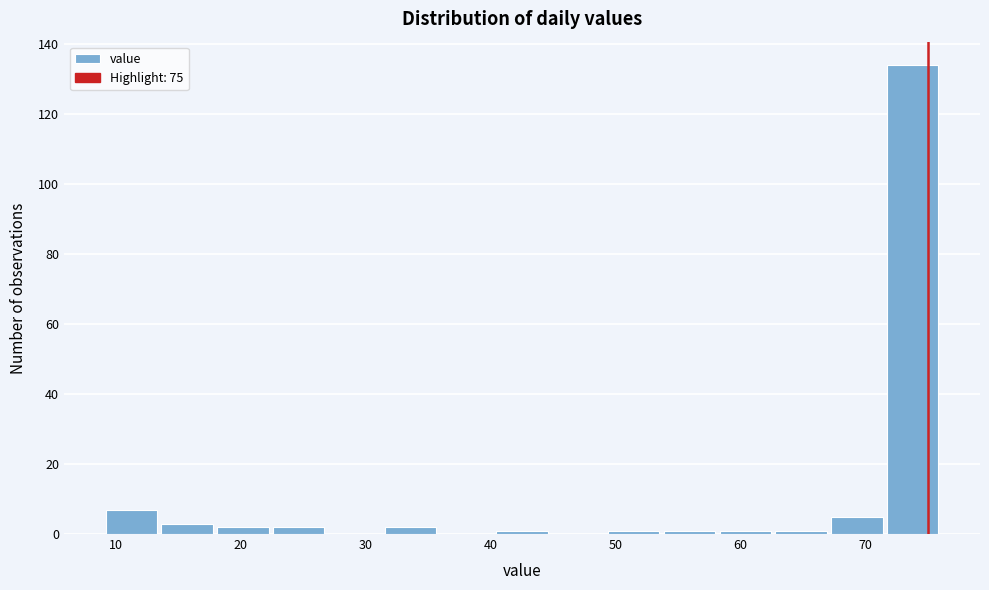

Reading left to right, transcribe this chart: for each bar, give the range it covers on the x-axis and its height. Neither the bar edges nor the heights are printed on the chart, so give them approximately, as read against the axes.

9 to 13: 8
13 to 18: 4
18 to 22: 2
22 to 27: 2
27 to 31: 0
31 to 36: 2
36 to 40: 0
40 to 45: under 2
45 to 49: 0
49 to 54: under 2
54 to 58: under 2
58 to 63: under 2
63 to 67: under 2
67 to 72: 6
72 to 76: 134